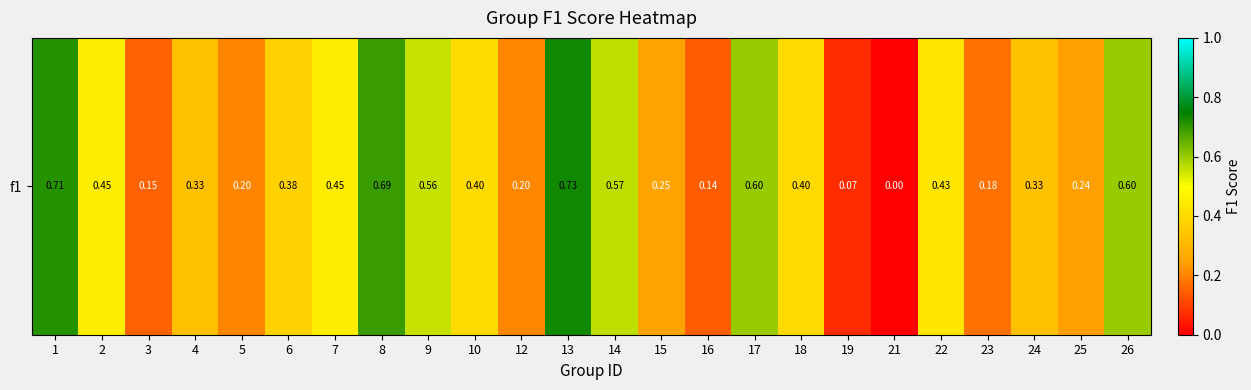

Read the value at 9.

0.6